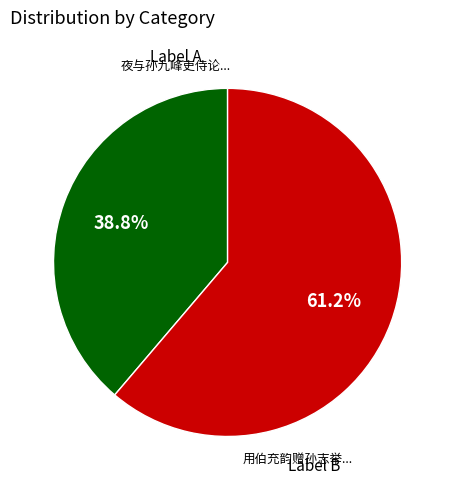

How many slices are in this pie chart?

2